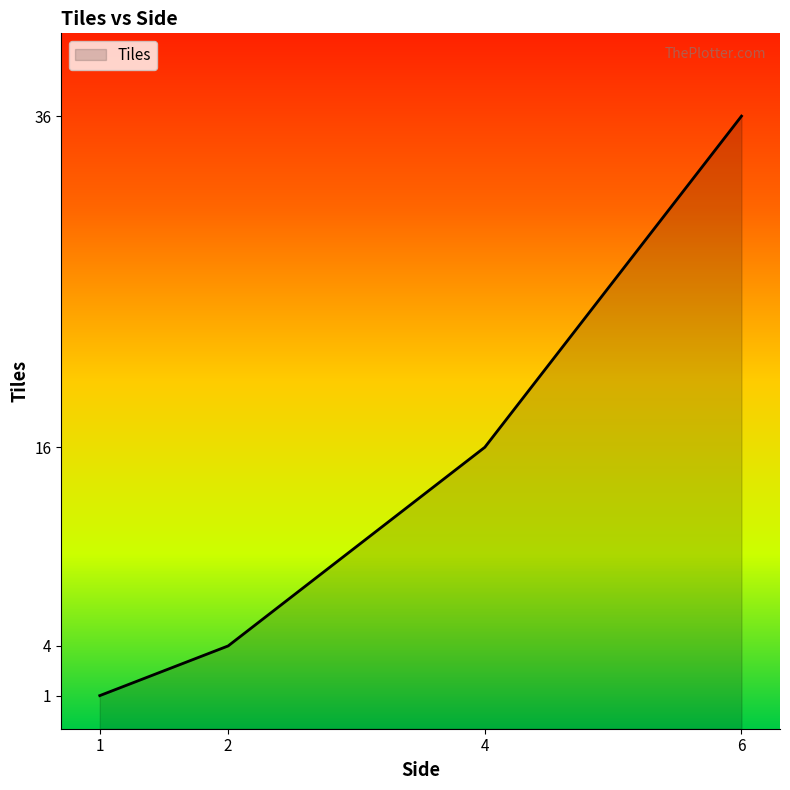

At which category does the chart reach its peak across all series?

6